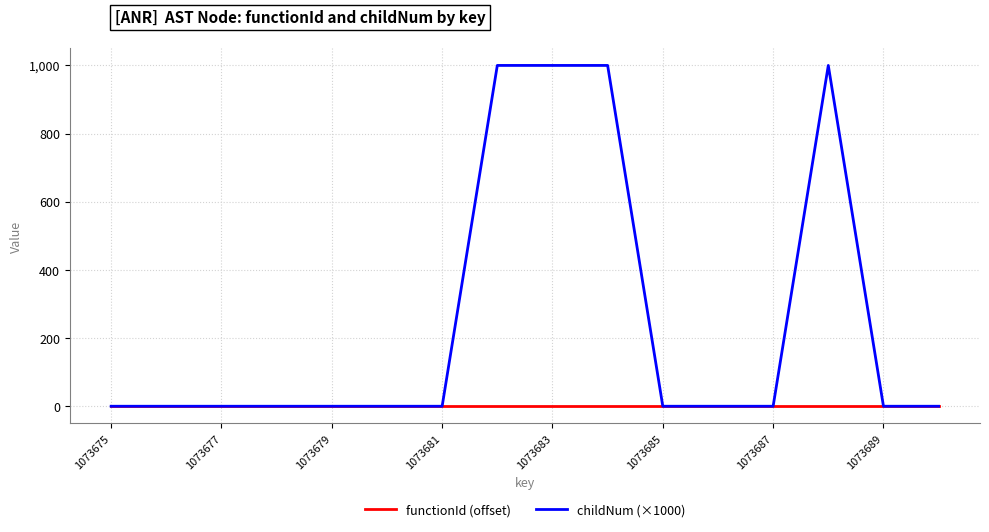

Which series has the largest range (max minus min)?

childNum (×1000)